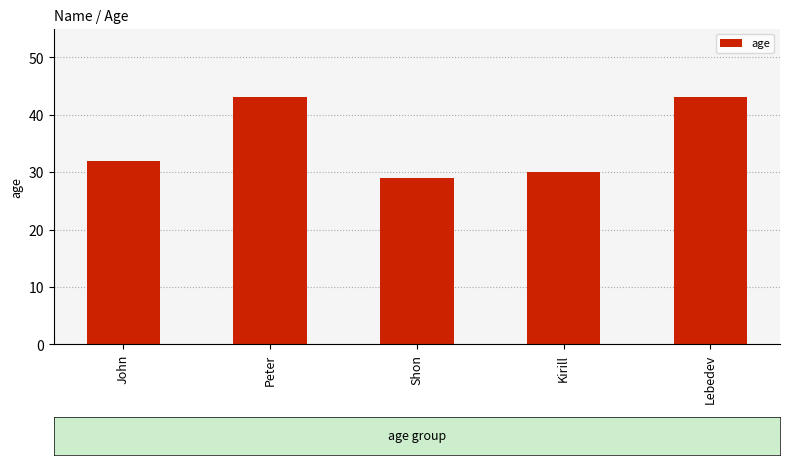

Which has a higher value, Shon or Peter?

Peter